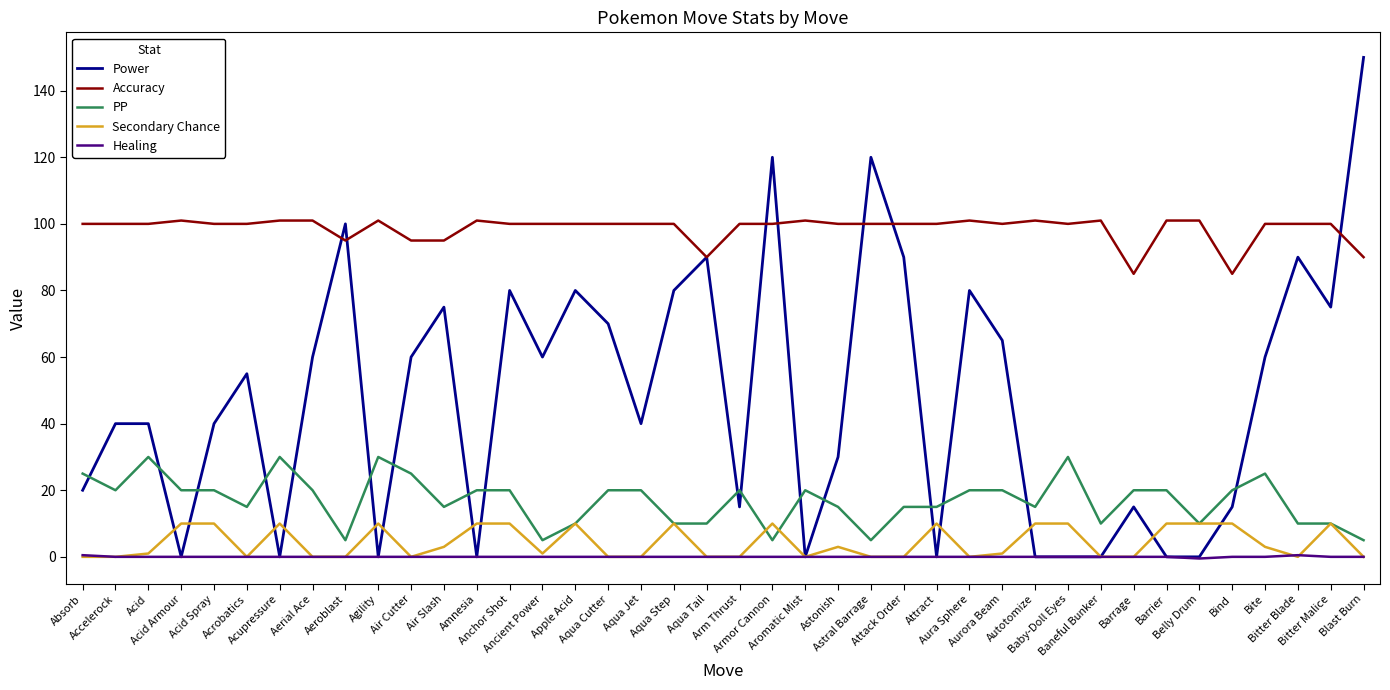

What is the difference between the maximum and minimum values in the PP series?

25.0